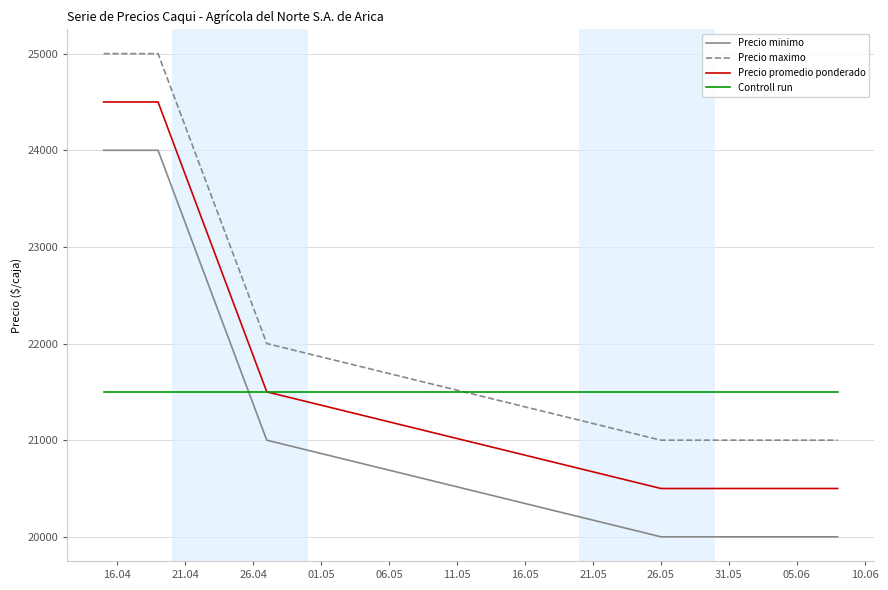

Does the chart display data point markers on the line(s)?

No